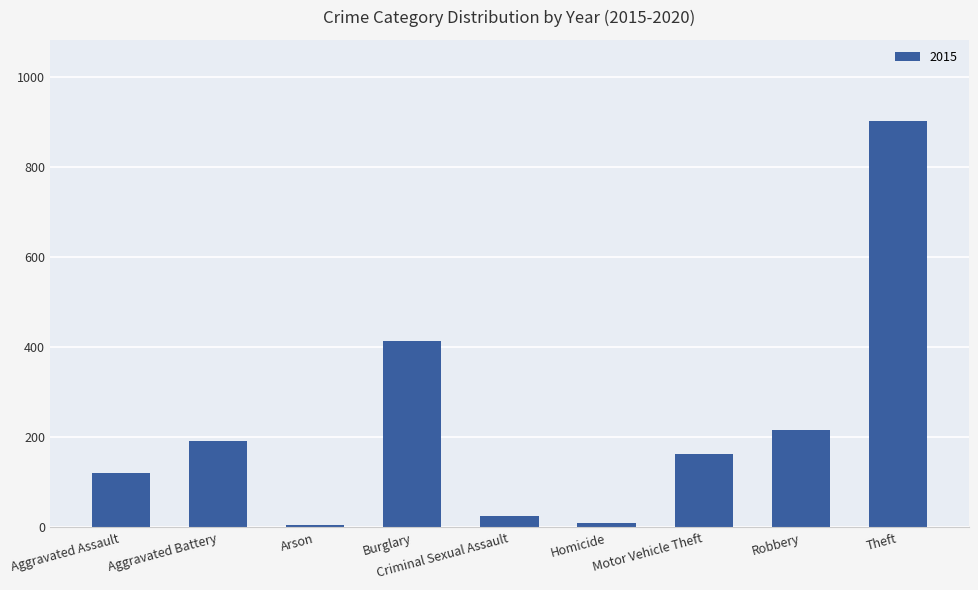

What is the change in value from Aggravated Assault to Motor Vehicle Theft?

+44